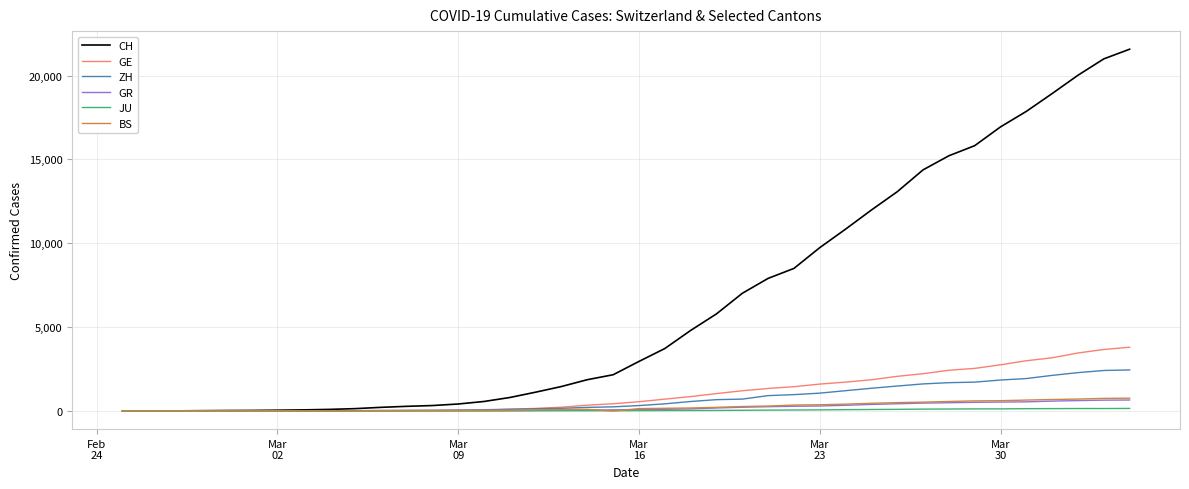

What is the highest value of the GR series?

657